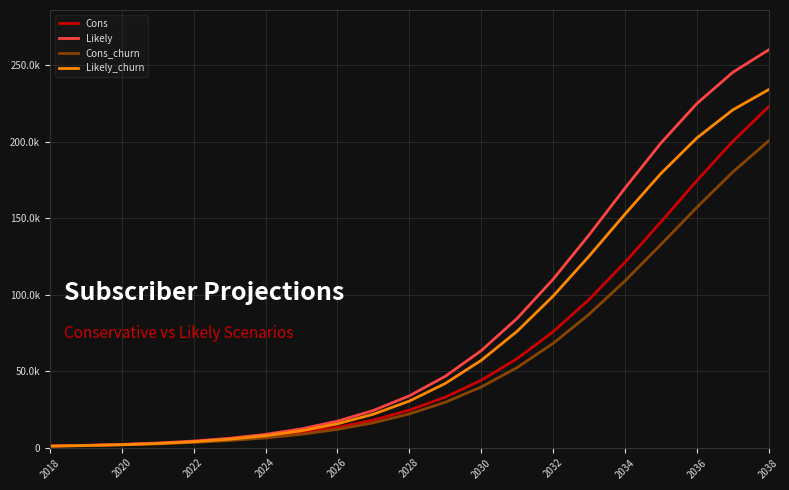

True or false: Likely and Cons_churn cross at least once.

False